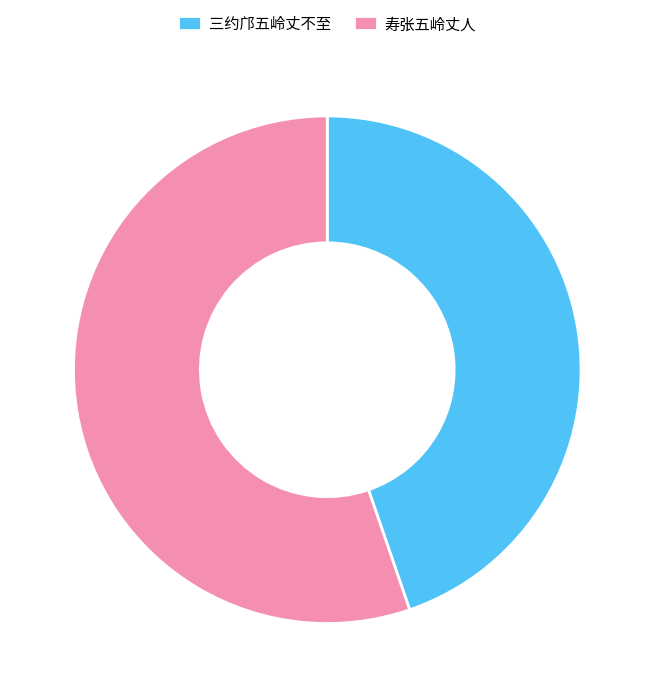

Combined, do 三约邝五岭丈不至 and 寿张五岭丈人 account for over 50%?

Yes